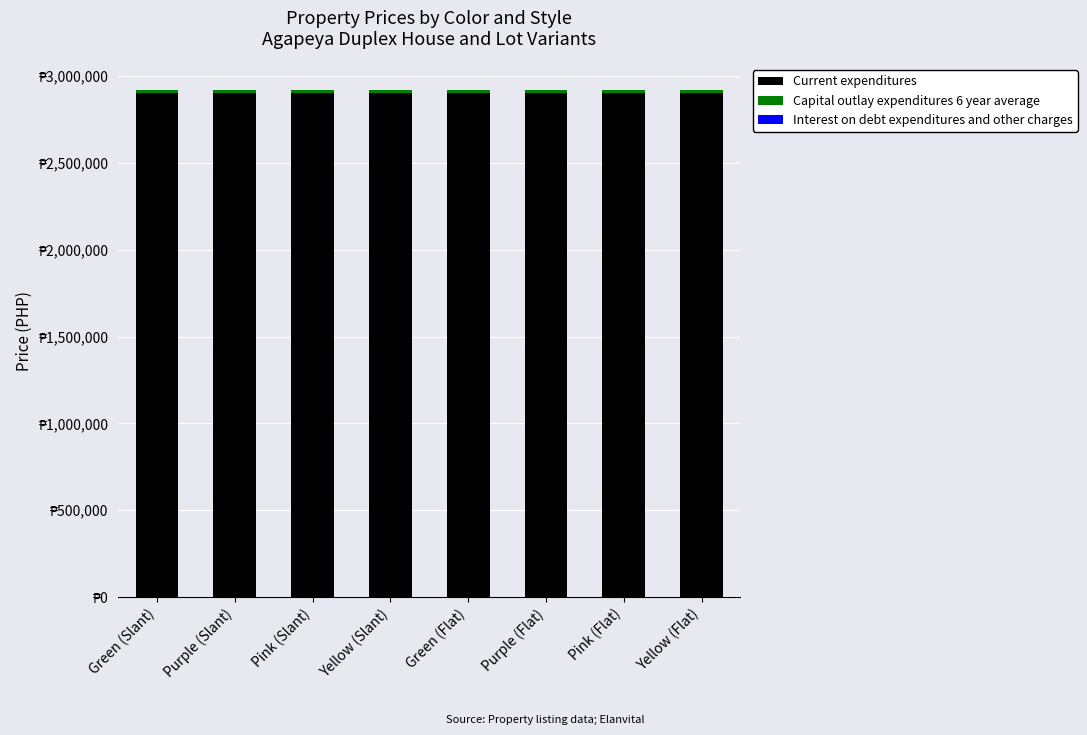

The Capital outlay expenditures 6 year average series shows 20000 at Pink (Slant). True or false?

True